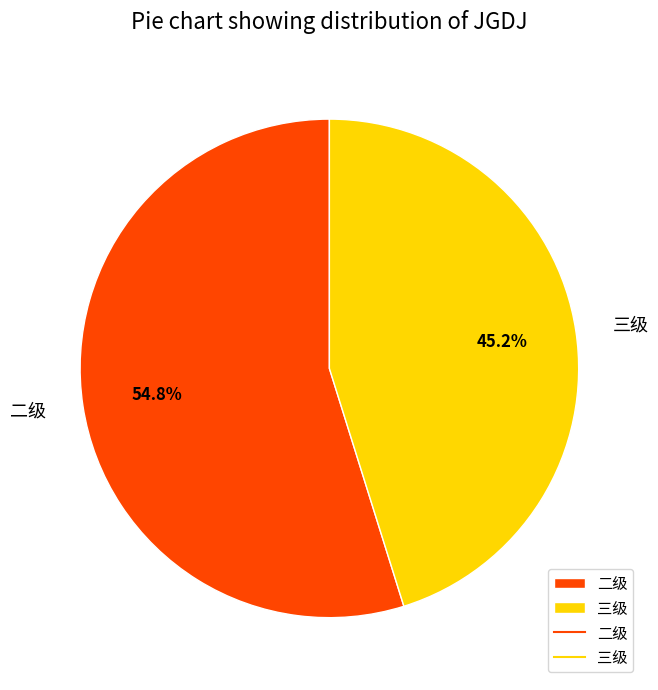

How many segments does this pie chart have?

2